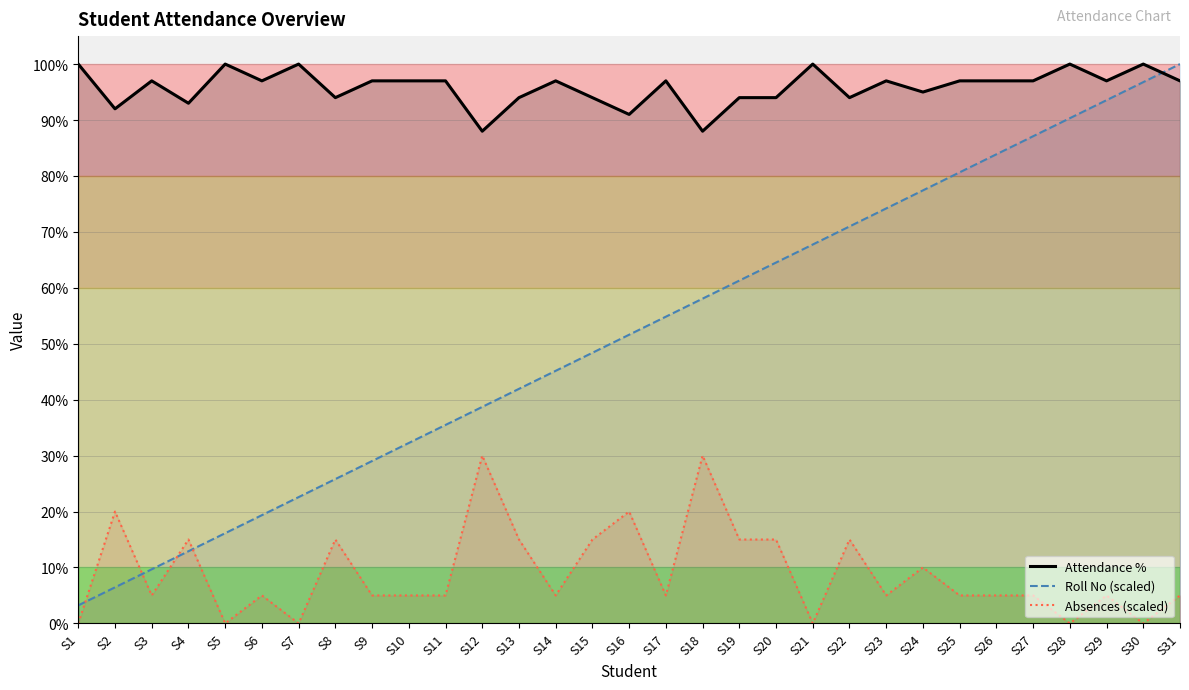

What is the total value across all series at S7?

122.6